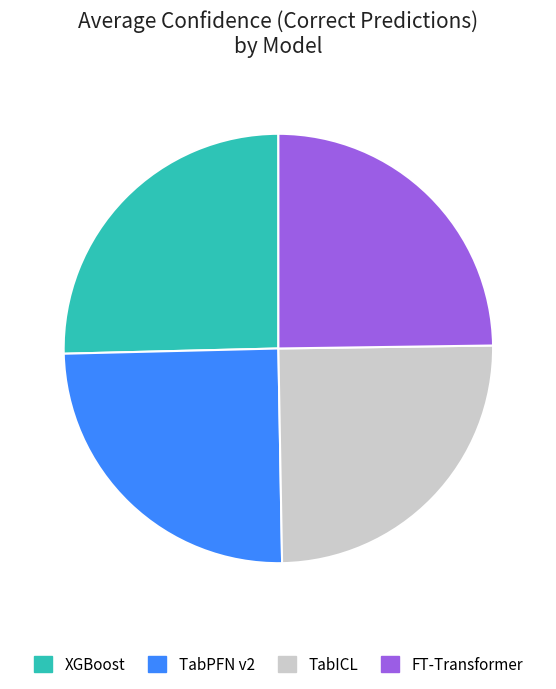

Is the sum of FT-Transformer and XGBoost greater than half?

Yes